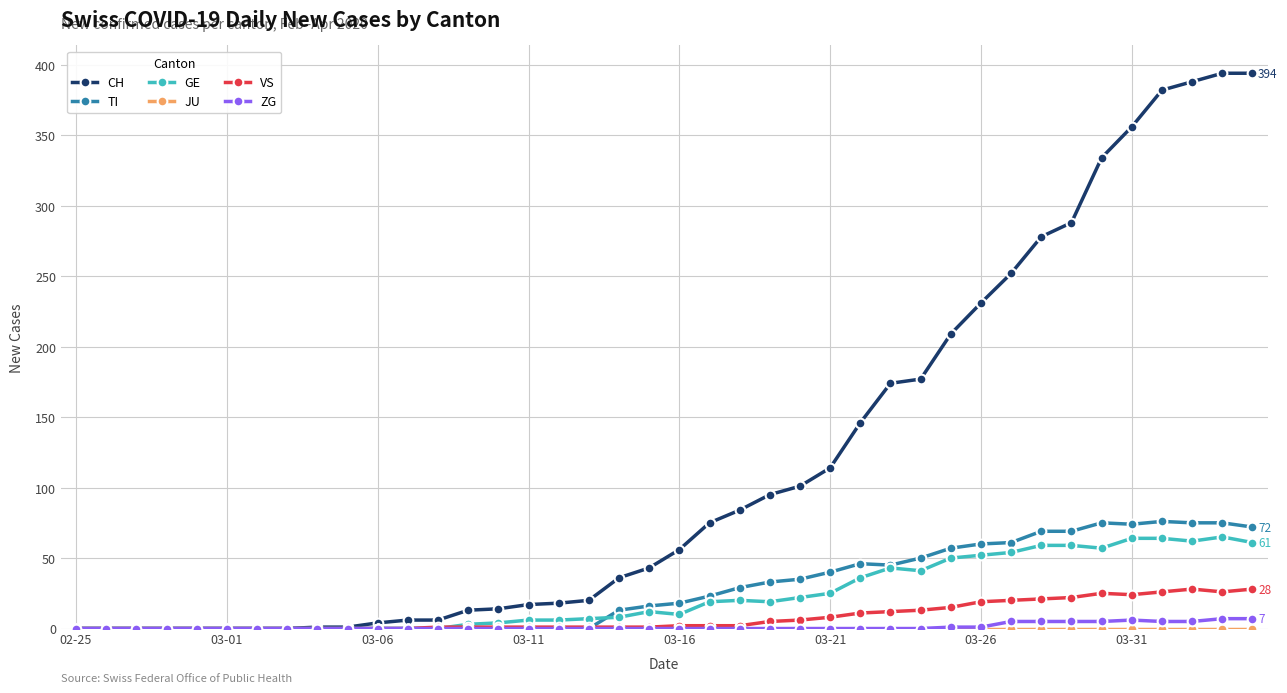

True or false: GE has more than 0 points higher than both neighbors.

True